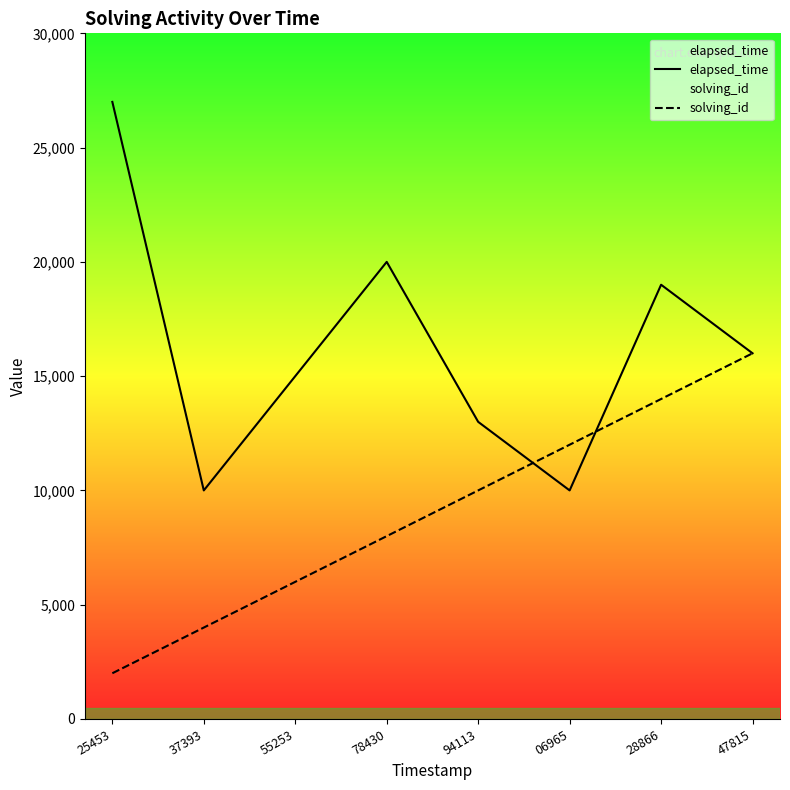

At which label does solving_id reach its peak?

47815